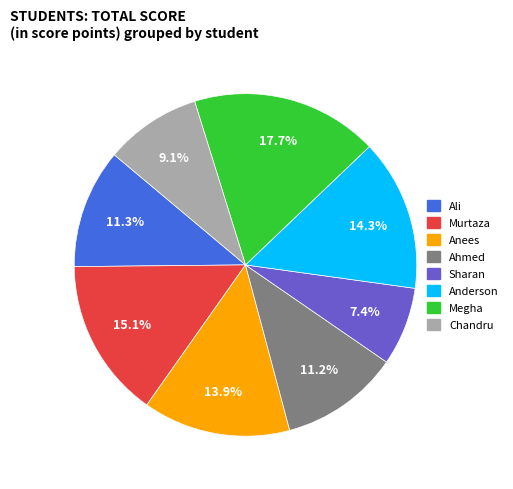

Approximately how many times larger is the value at Megha compared to Anderson?

1.2